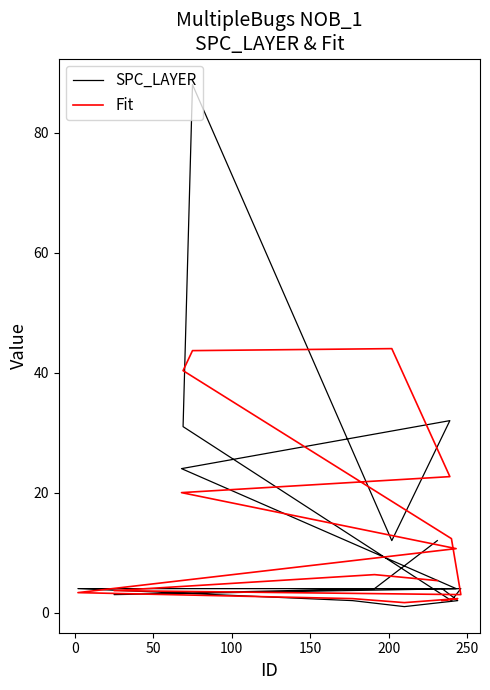

How many interior local valleys does the Fit series have?

2